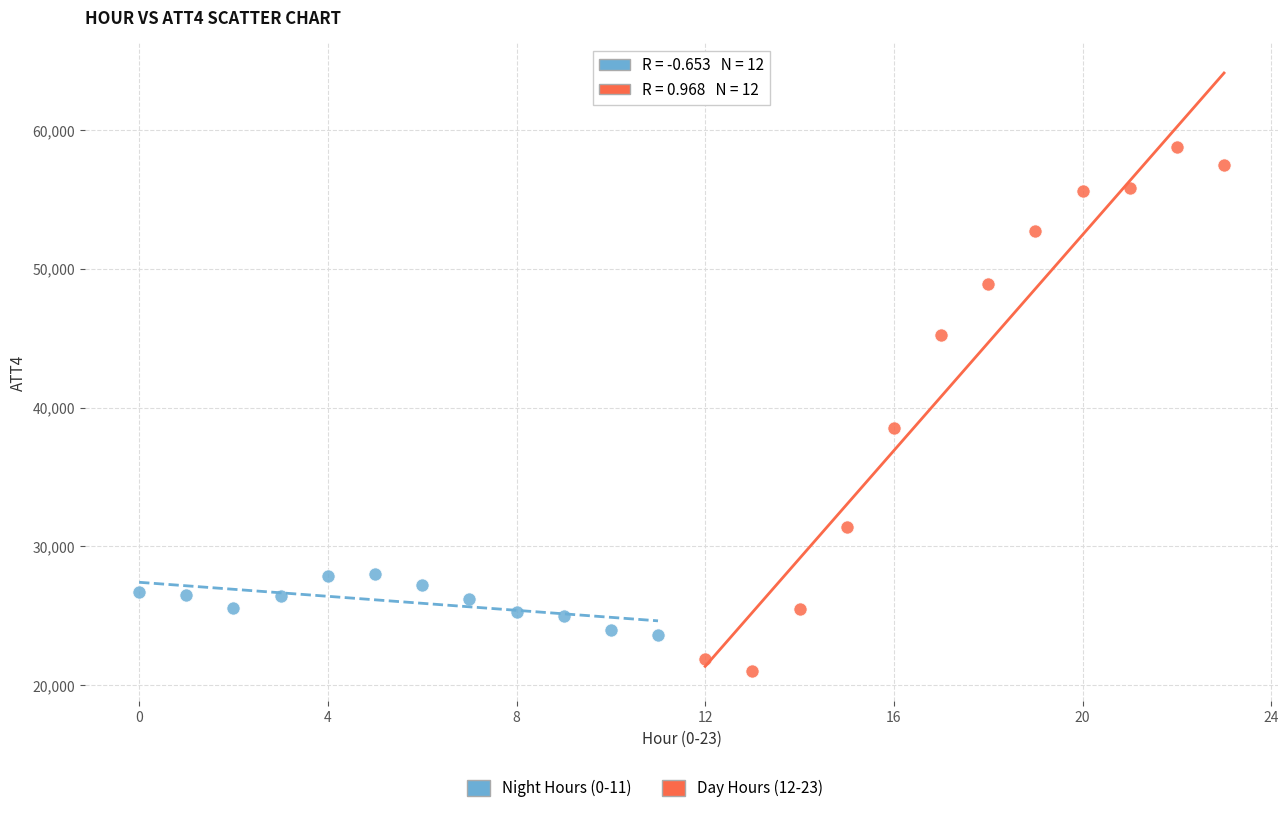

Which series has the widest spread of Y values?

Day Hours (12-23)